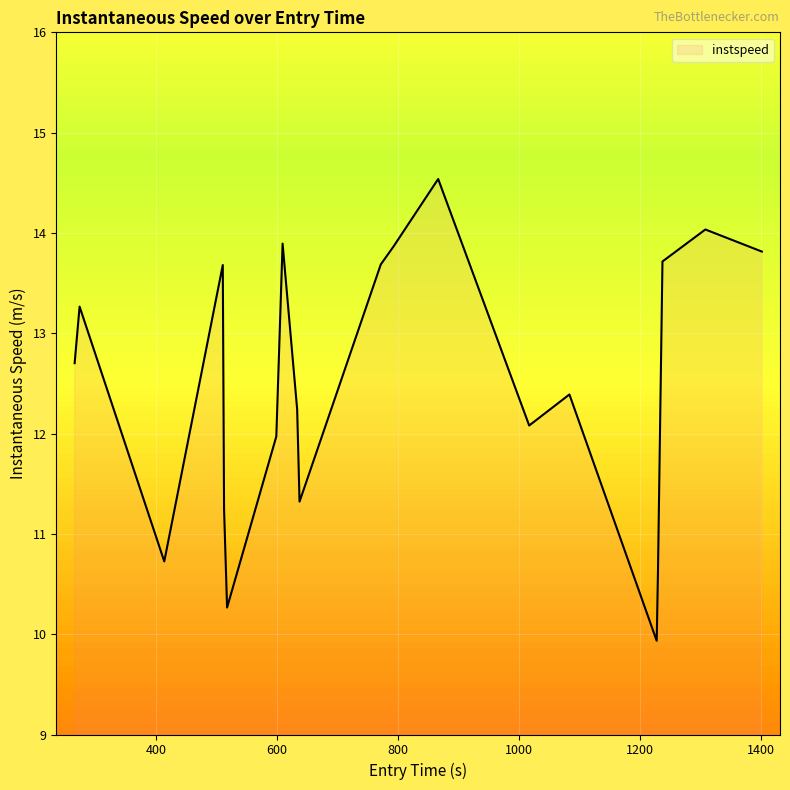

What is the minimum value shown in the chart?

9.9